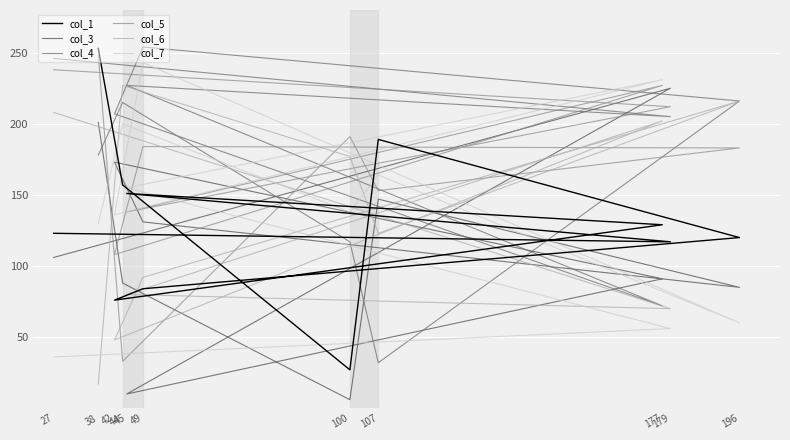

Which category has the highest value across all series?

49